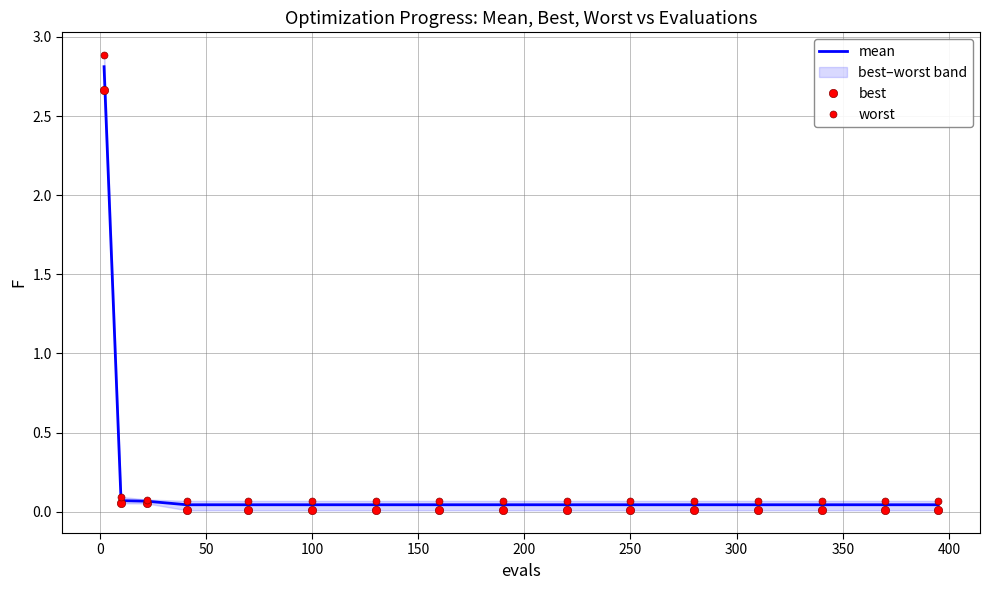

What is the total value across all series at 300?

0.1